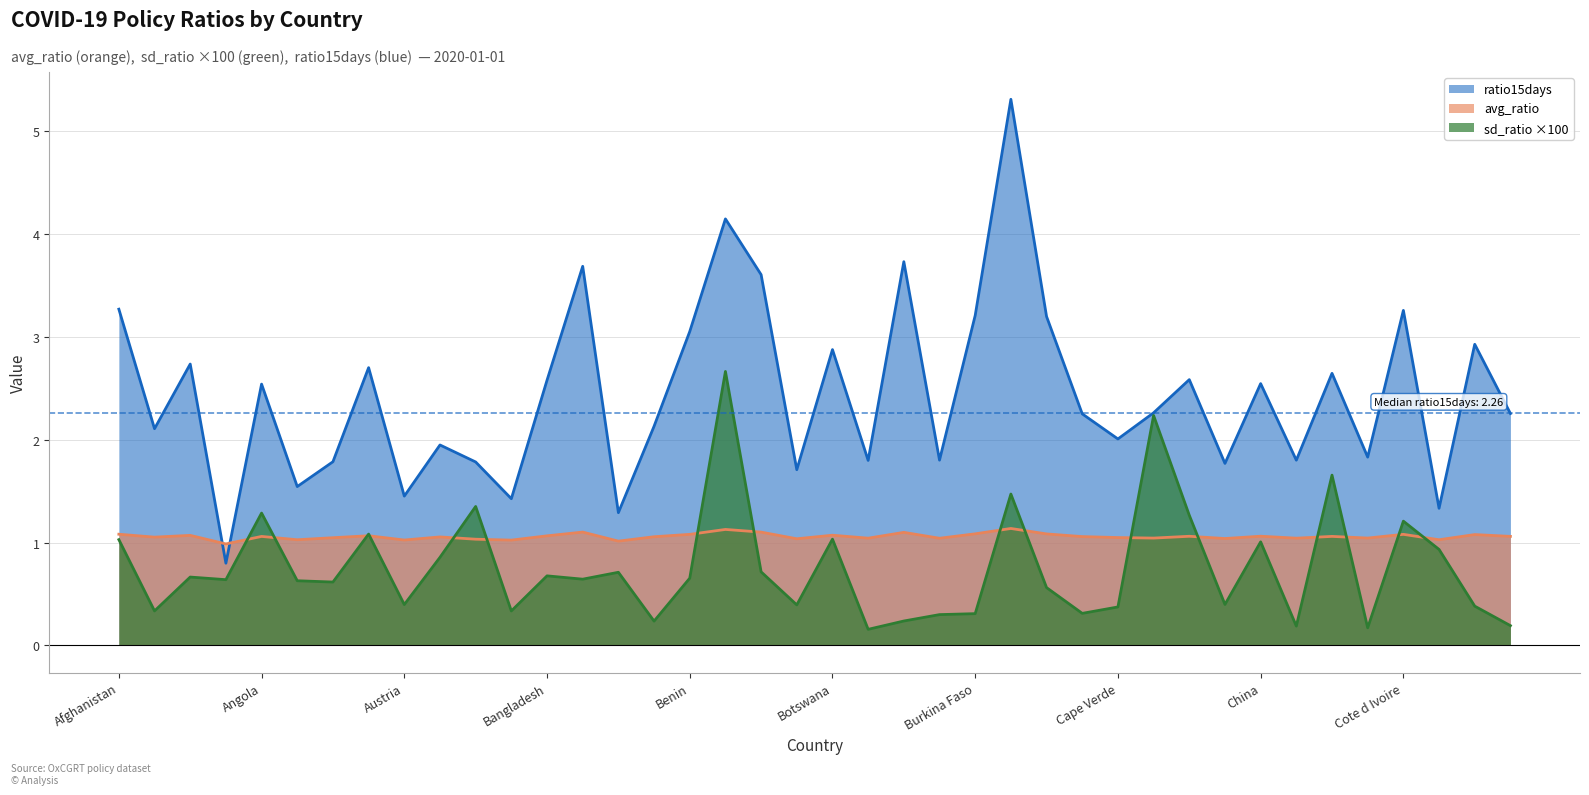

What is the maximum value shown in the chart?

5.3